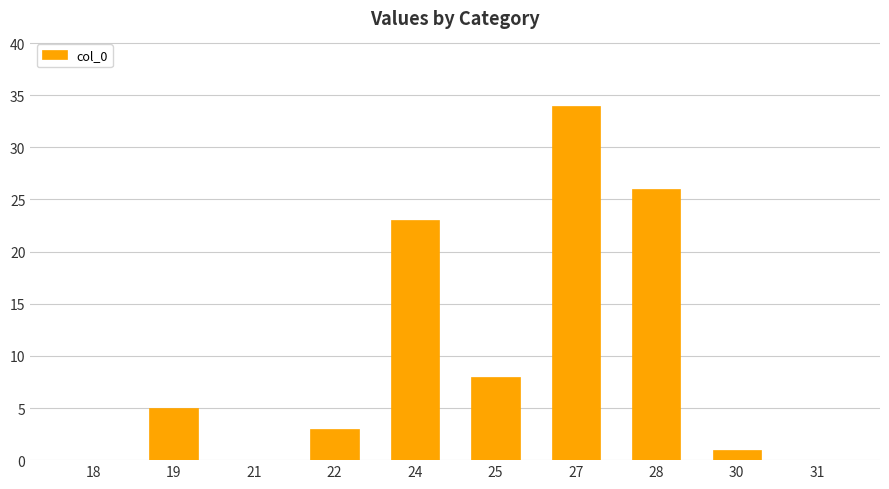

What is the ratio of the value at 24 to the value at 22?

7.7